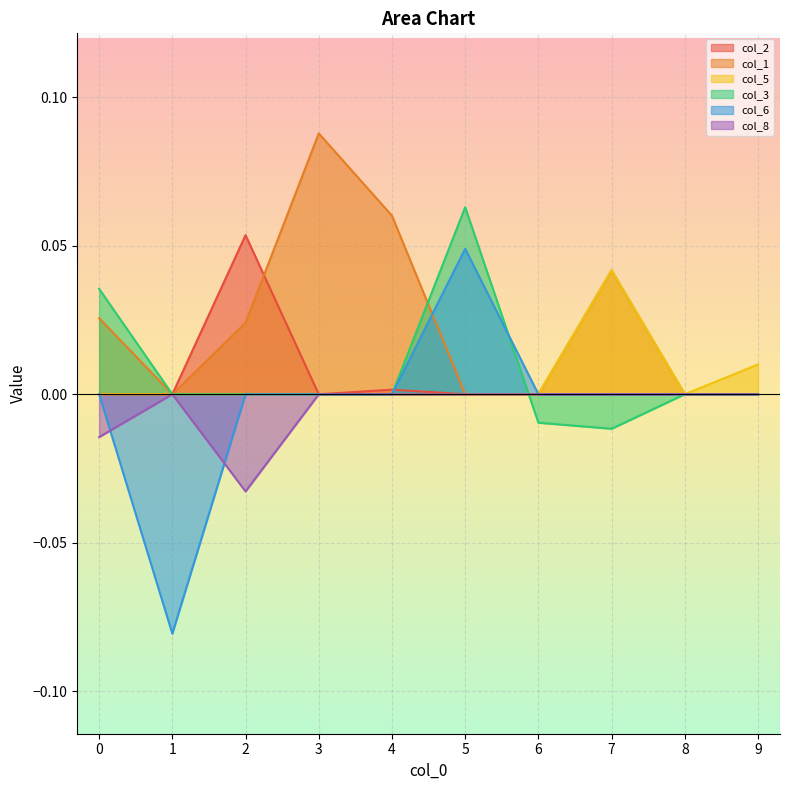

Is it true that col_2 equals 0.0 at 1?

True